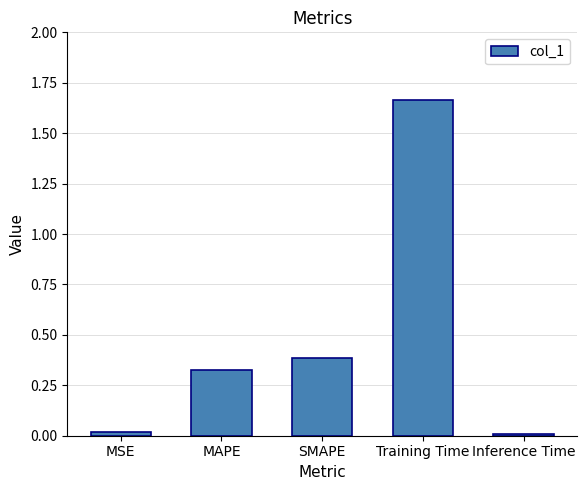

At which category does the chart reach its peak across all series?

Training Time